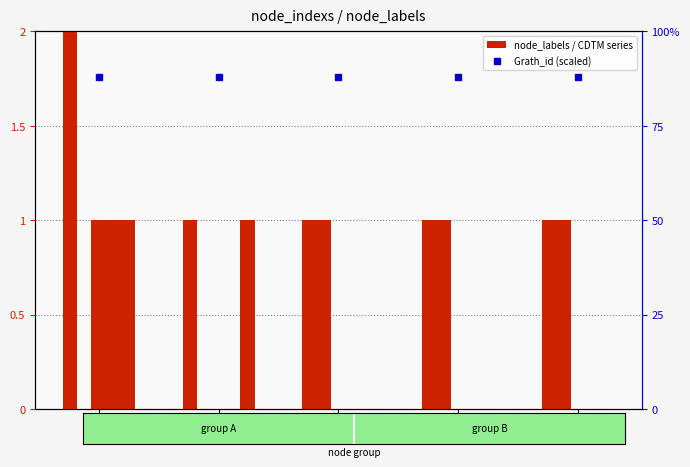

Which category has the lowest value in the CDTM_2 series?

2